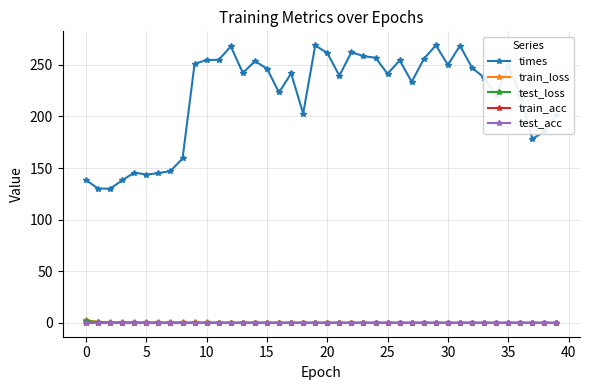

Does the chart have visible grid lines?

Yes